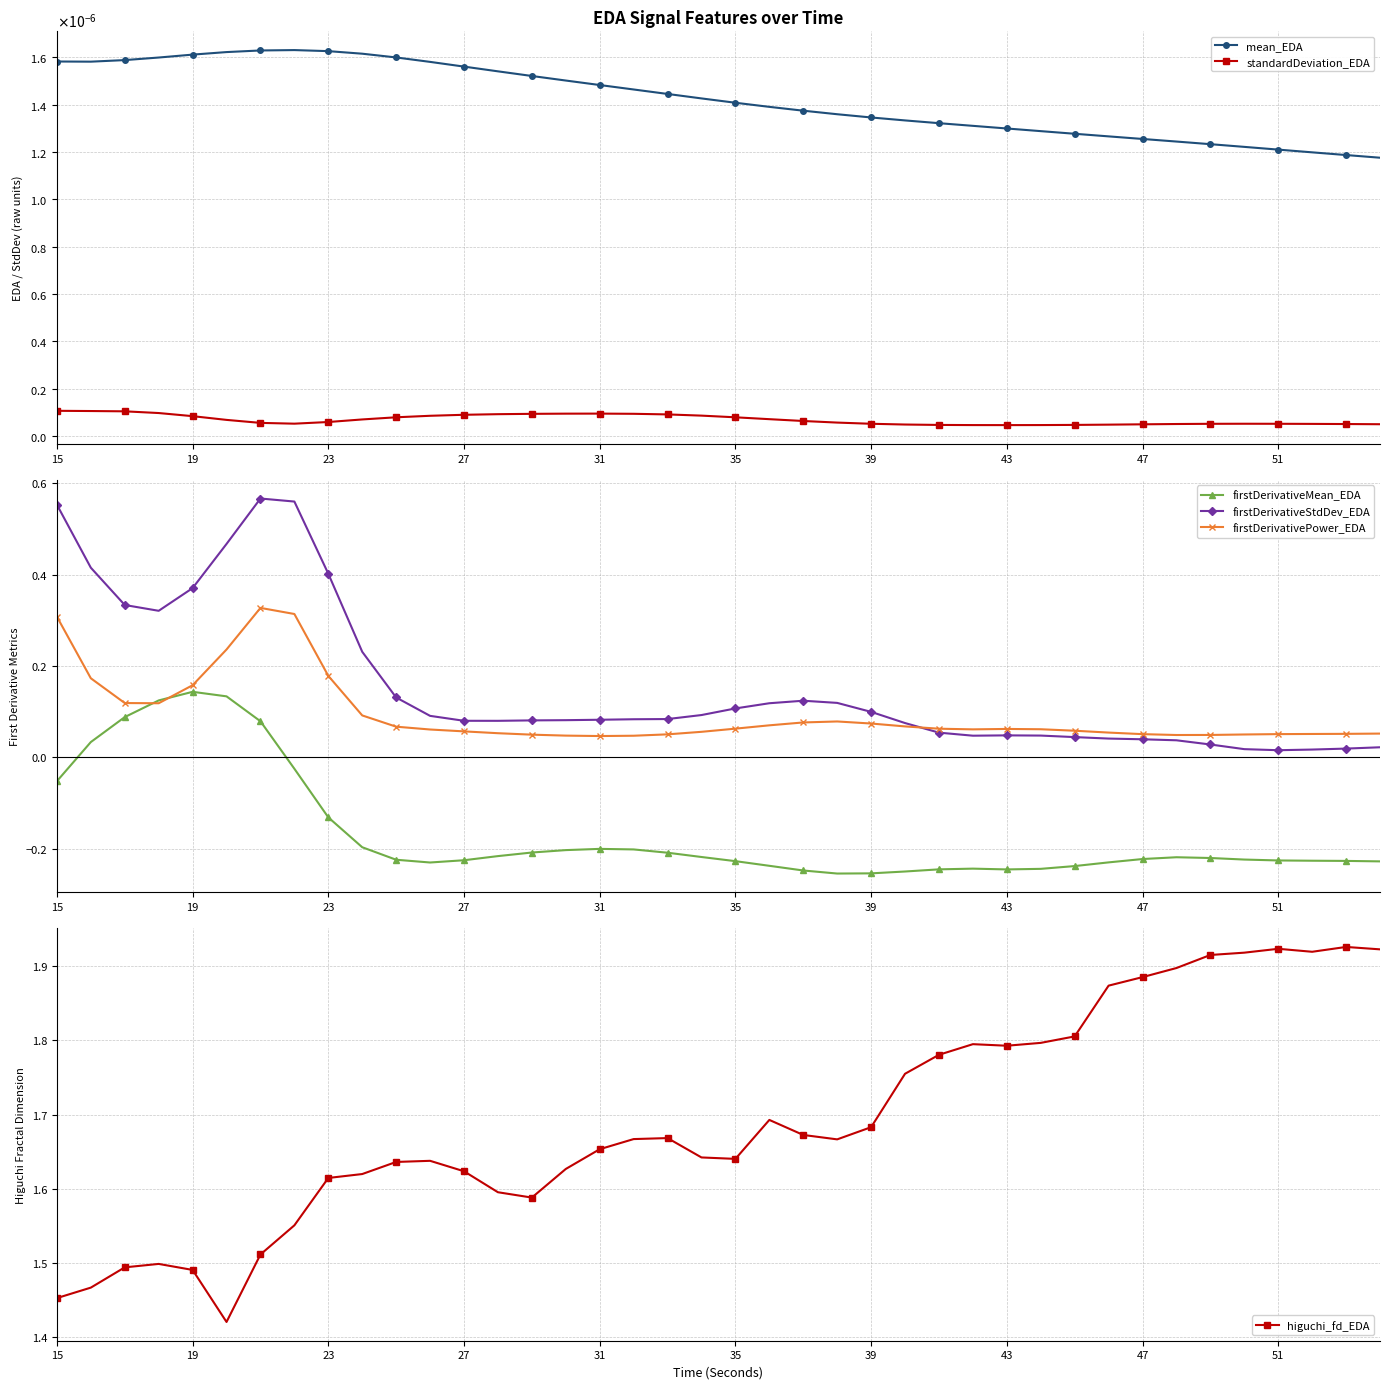

True or false: firstDerivativeStdDev_EDA and firstDerivativeMean_EDA cross at least once.

False